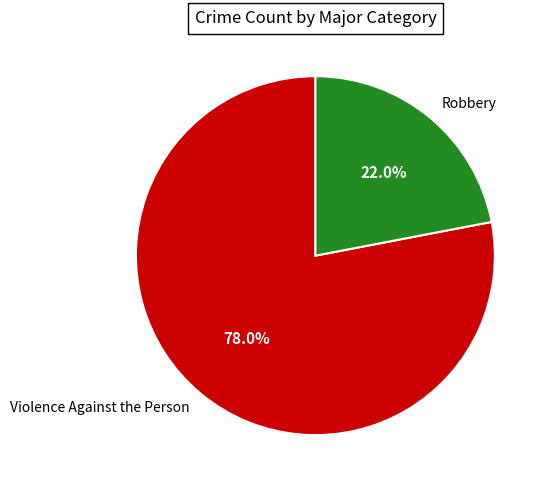

The Violence Against the Person slice represents 78% of the pie. True or false?

True